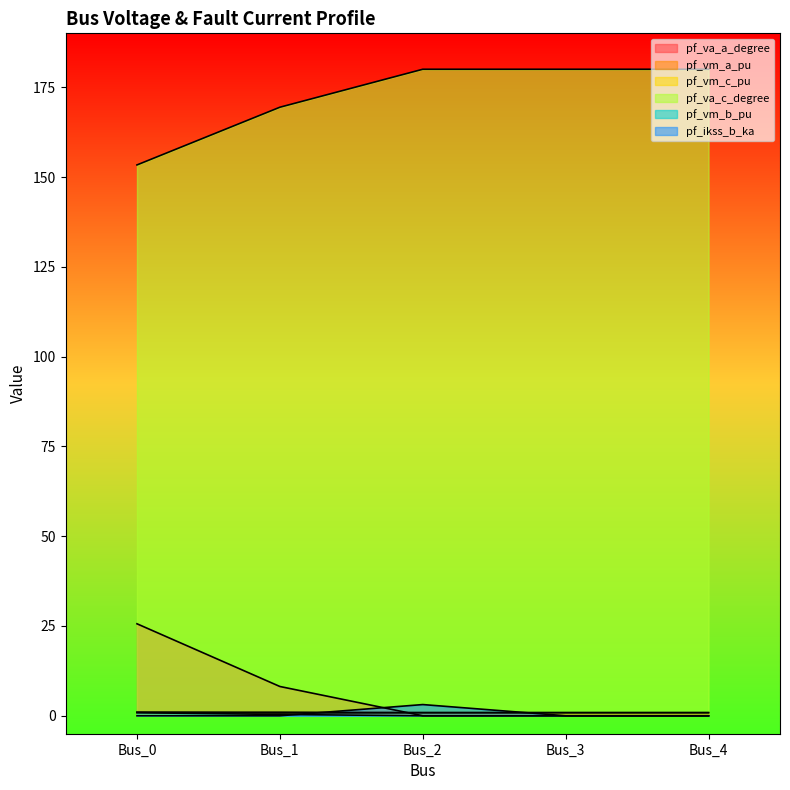

What is the difference between the maximum and minimum values in the pf_va_a_degree series?

25.6